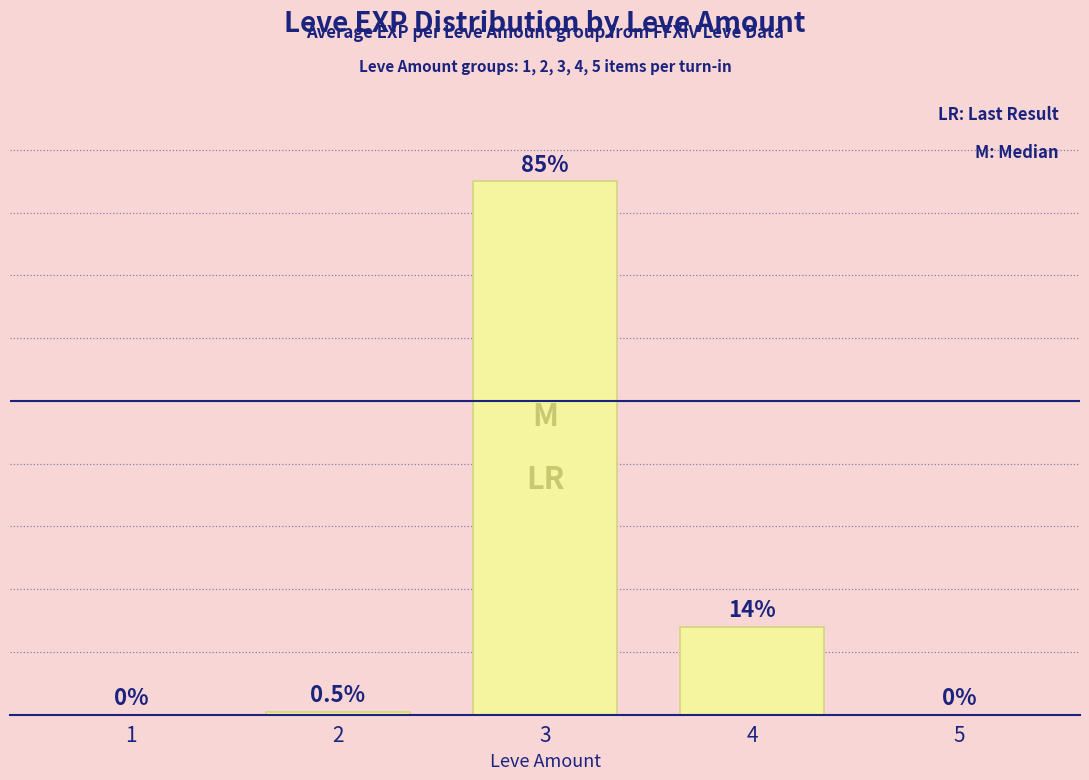

What is the difference between the maximum and second lowest values?

85.0